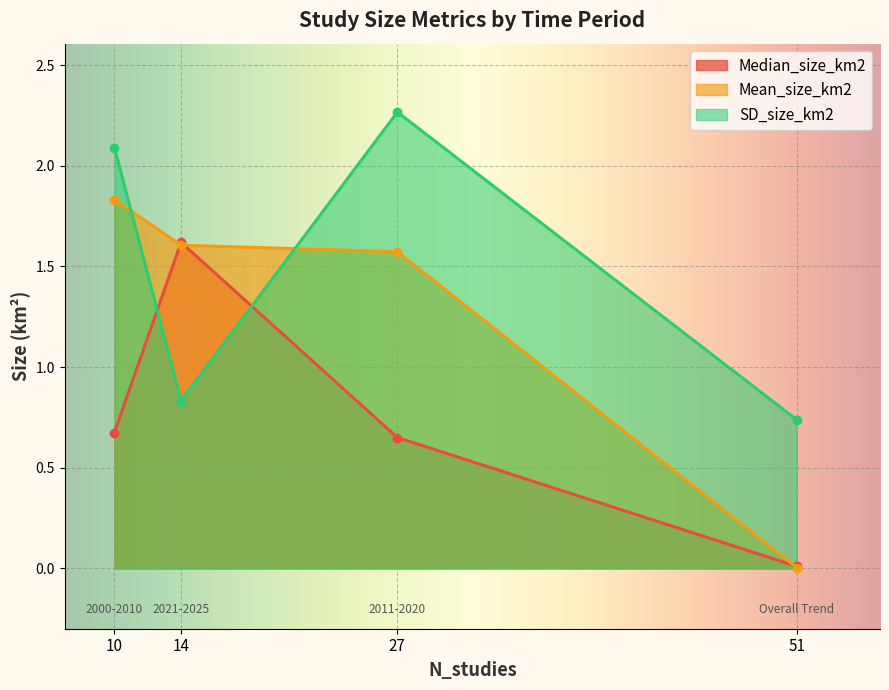

True or false: SD_size_km2 and Median_size_km2 intersect in this chart.

True